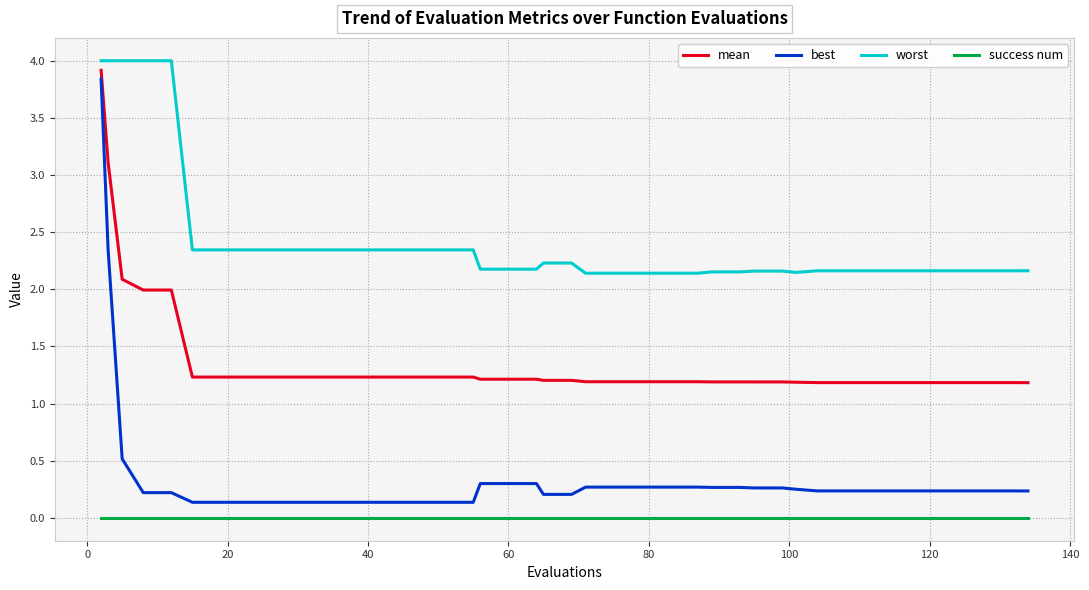

Count the number of categories in the chart.

40